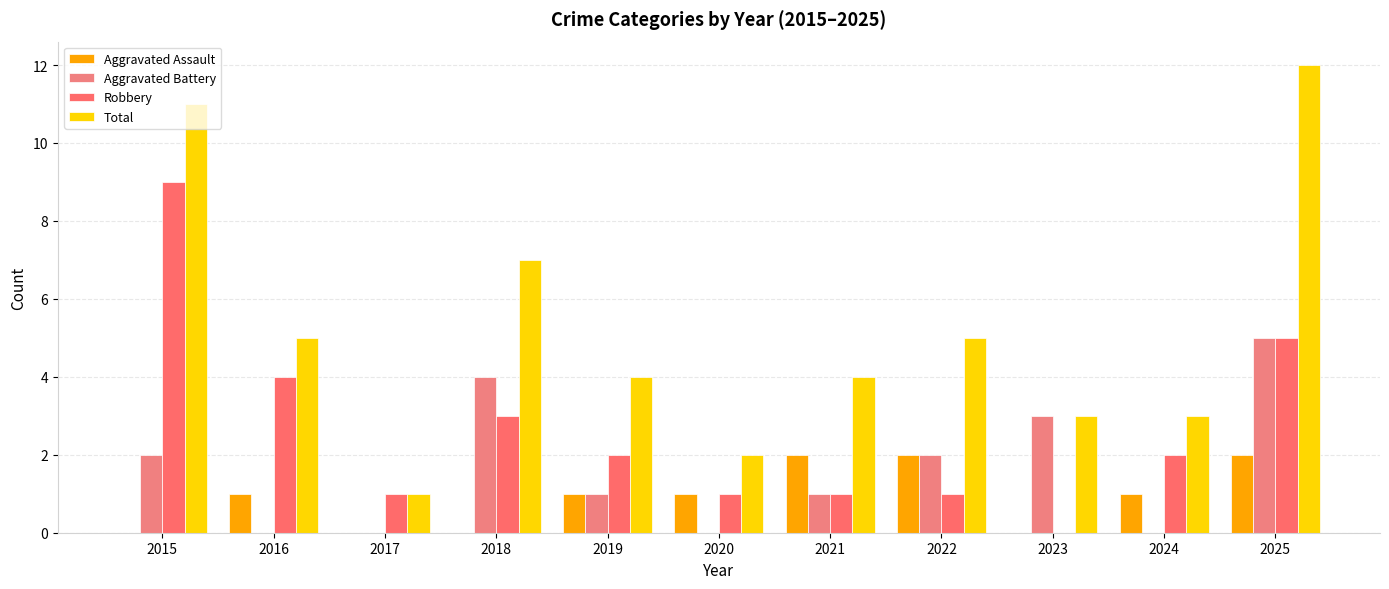

How many Aggravated Assault values are between 0 and 2?

11